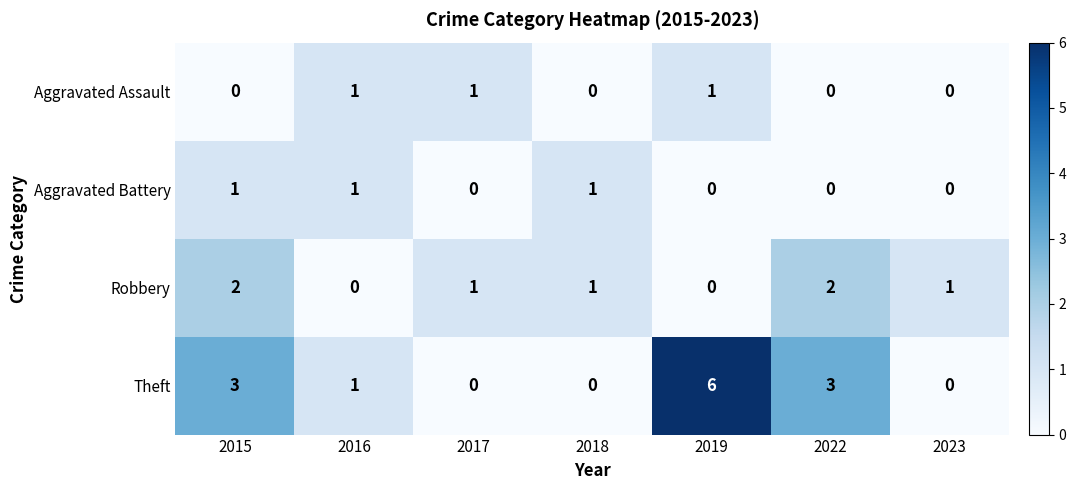

The value of Robbery at 2017 is 0. True or false?

False